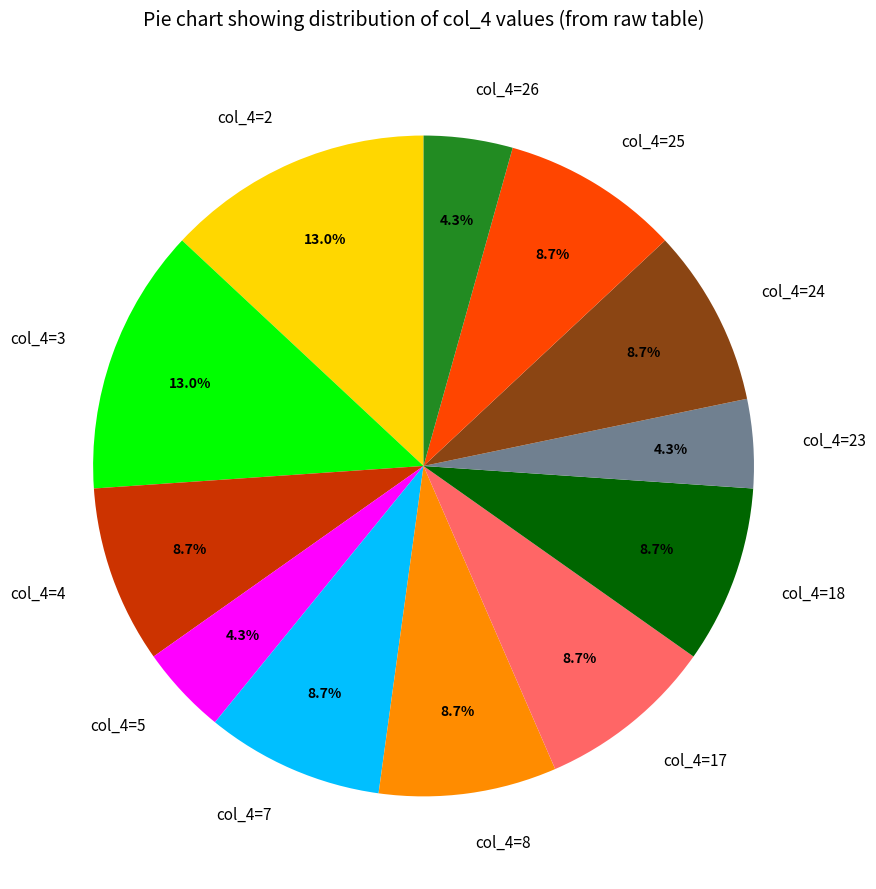

Approximately how many times larger is the value at col_4=18 compared to col_4=17?

1.0